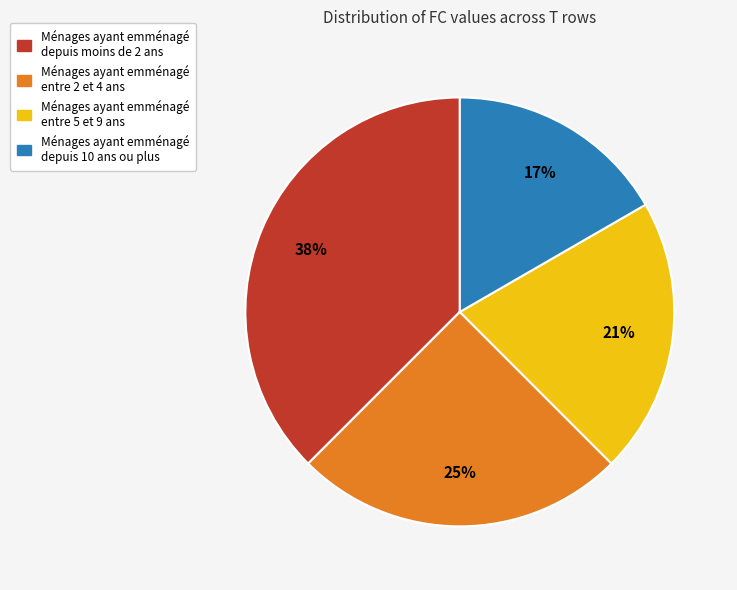

How many slices are in this pie chart?

4